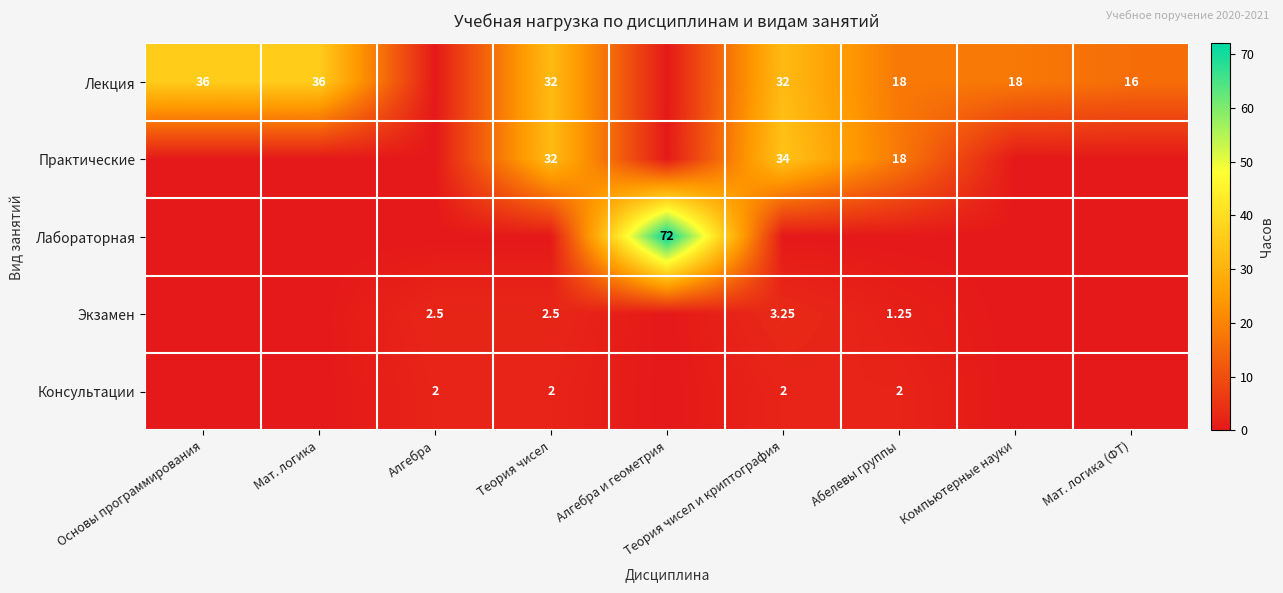

Rank the series by their maximum value, from lowest to highest.

Консультации, Экзамен, Практические, Лекция, Лабораторная